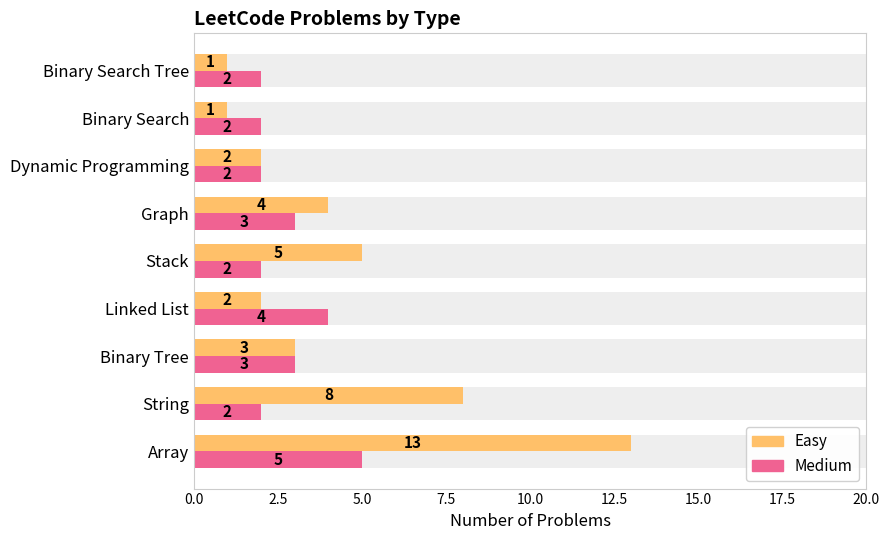

Is it true that Medium equals 1 at Stack?

False